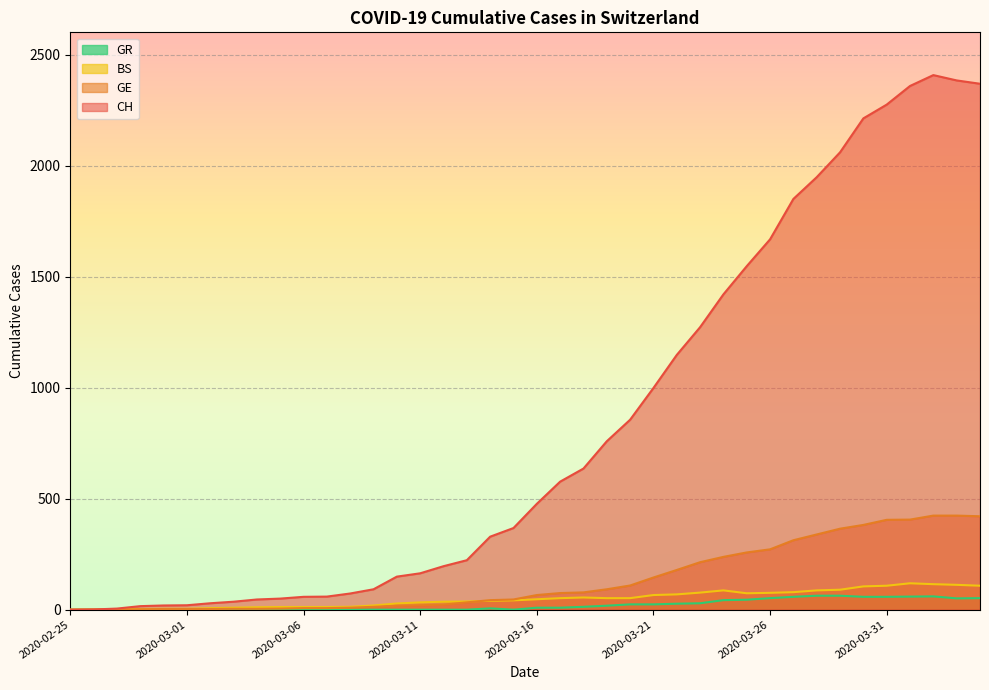

Which has a higher value, 2020-03-10 or 2020-03-24?

2020-03-24